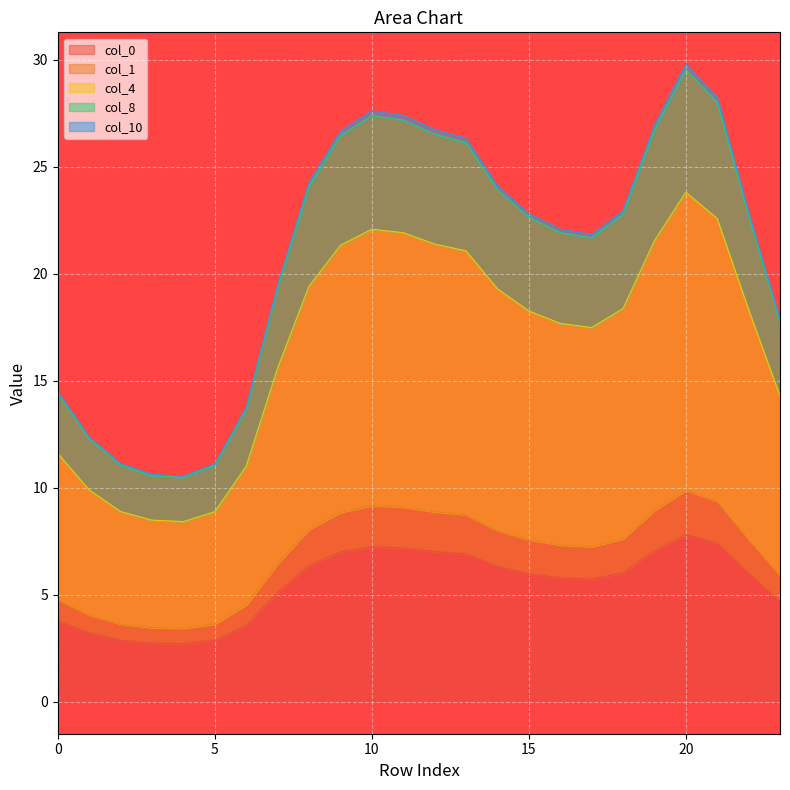

Which has a higher value, 6 or 17?

17